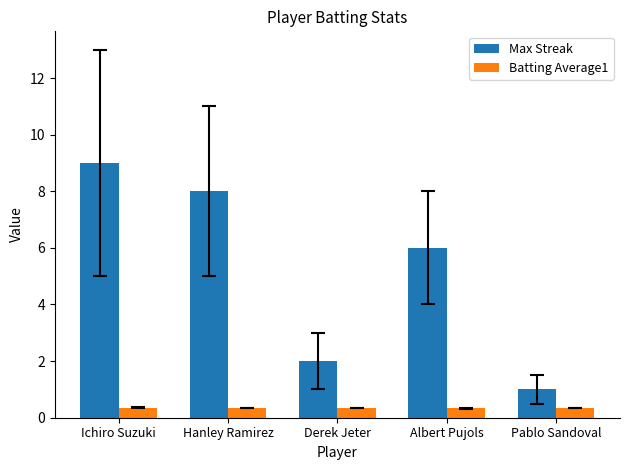

What is the value of the Batting Average1 bar at the 4th from the left?

0.3